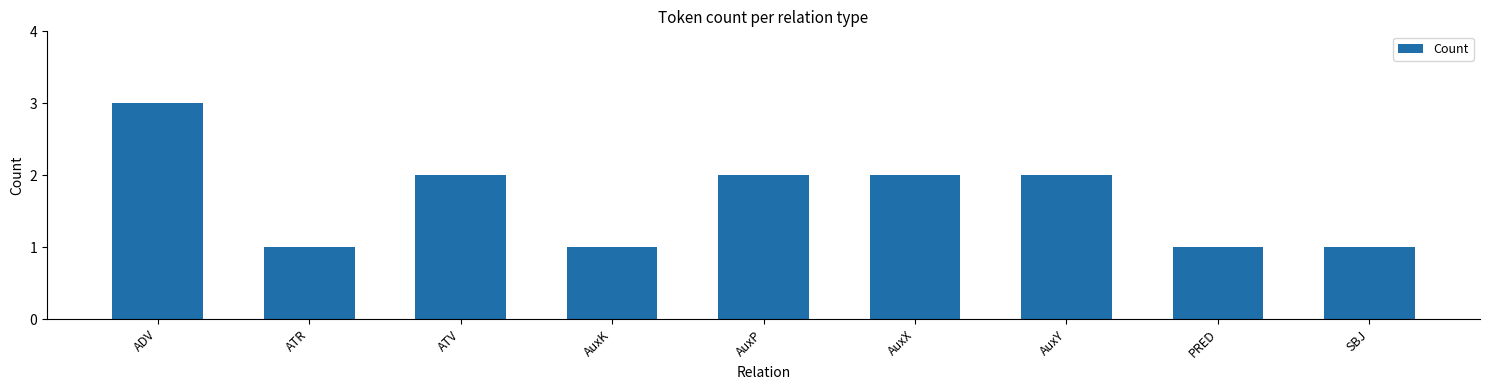

What is the difference between the maximum and second lowest values?

2